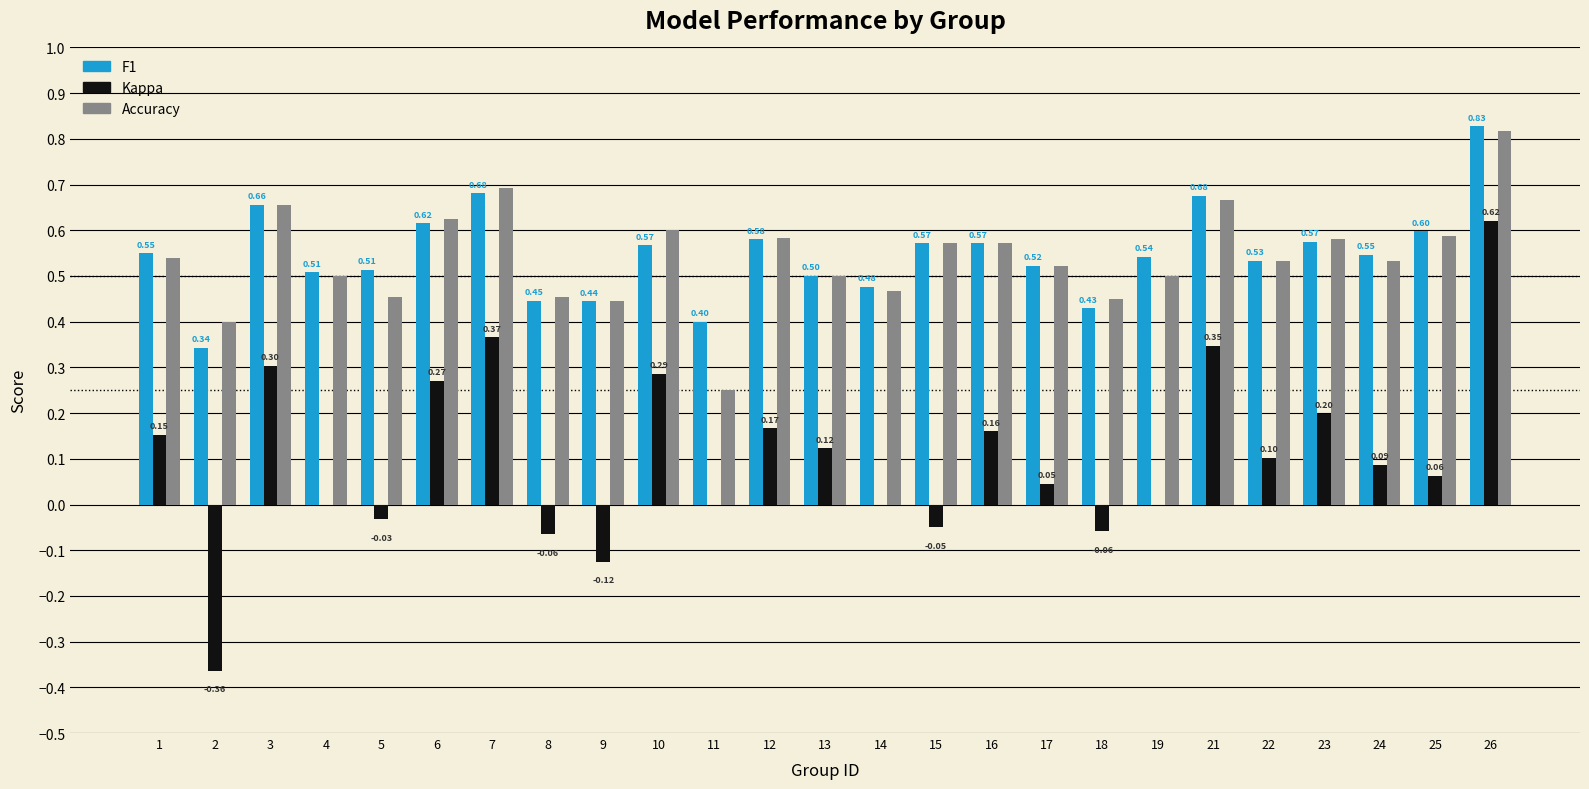

At which category is the sum across all series the highest?

26